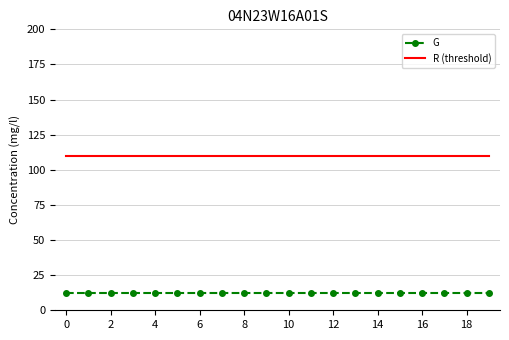

Which series has the largest total across all categories?

R (threshold)